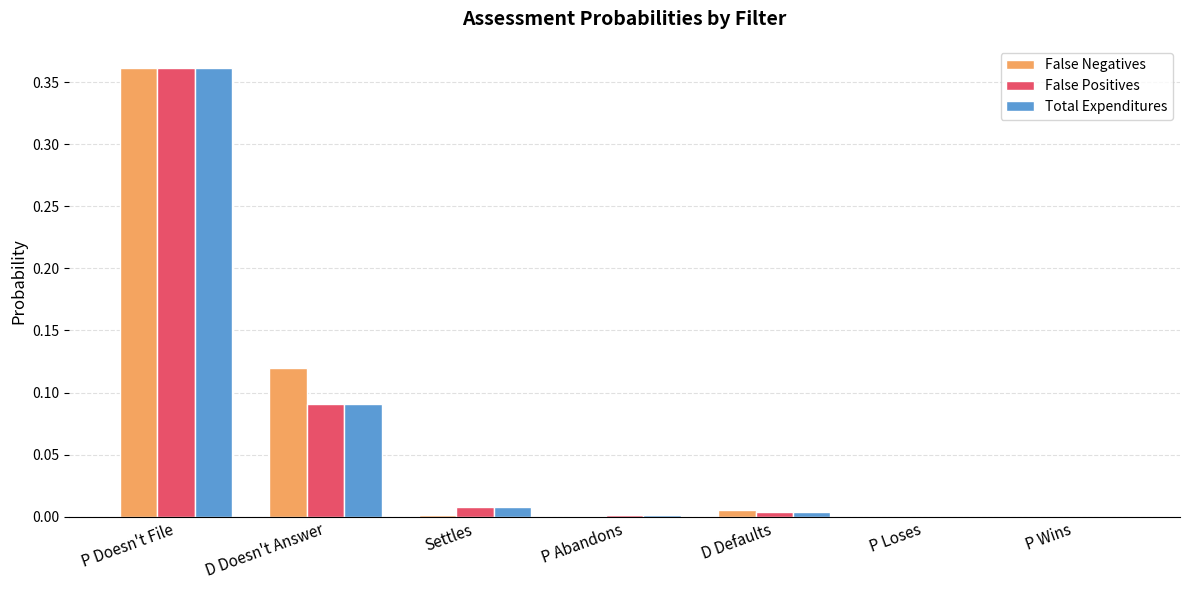

Which label corresponds to the largest value in the chart?

P Doesn't File